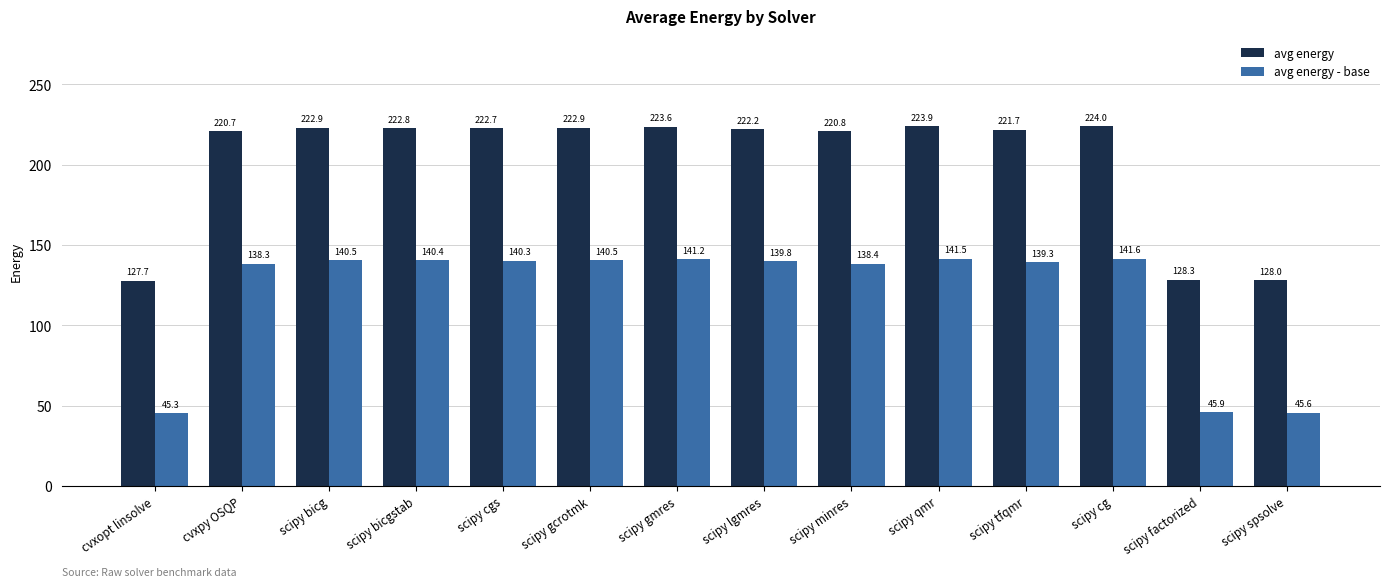

List the series in order of their overall mean, lowest first.

avg energy - base, avg energy